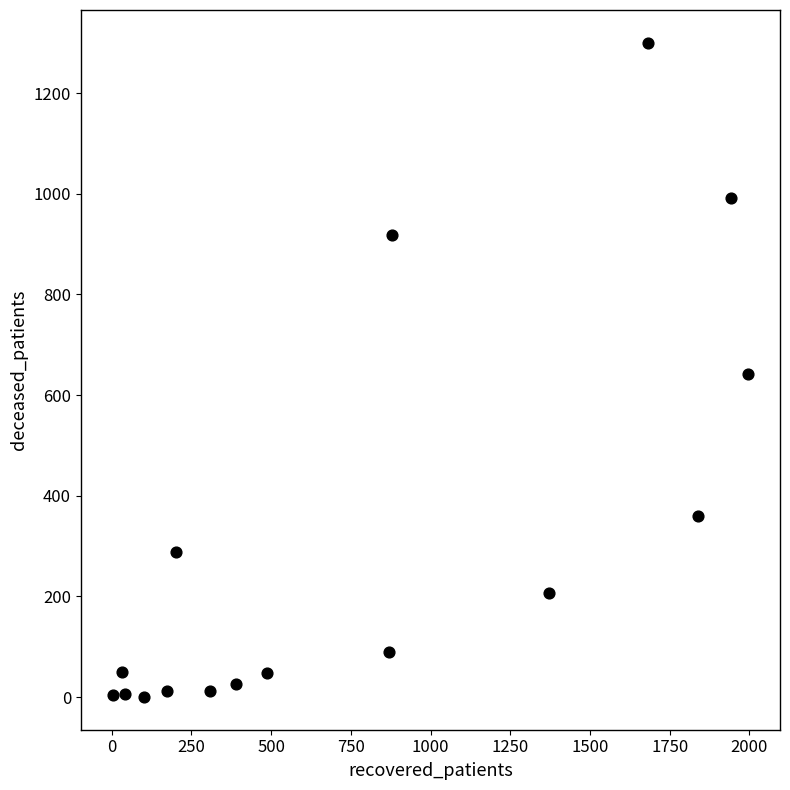

What is the range of X values (max minus min)?

1993